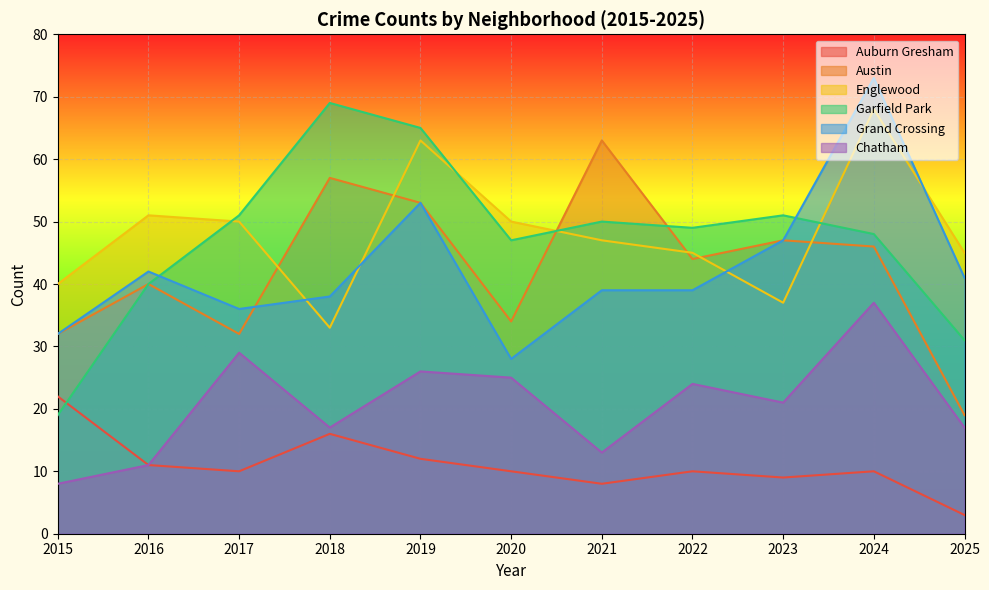

At which category does the chart reach its peak across all series?

2024